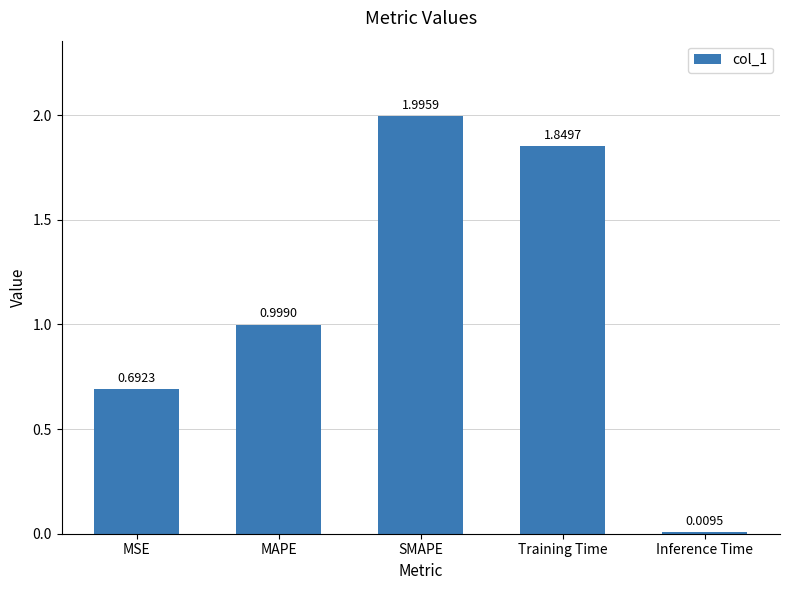

Is it true that the value at SMAPE is 2.0?

True